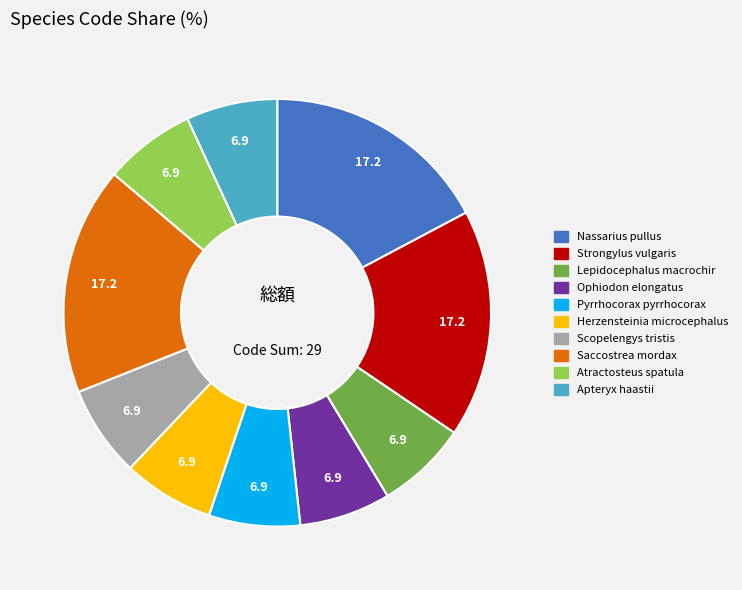

True or false: Lepidocephalus macrochir accounts for 1% of the total.

False